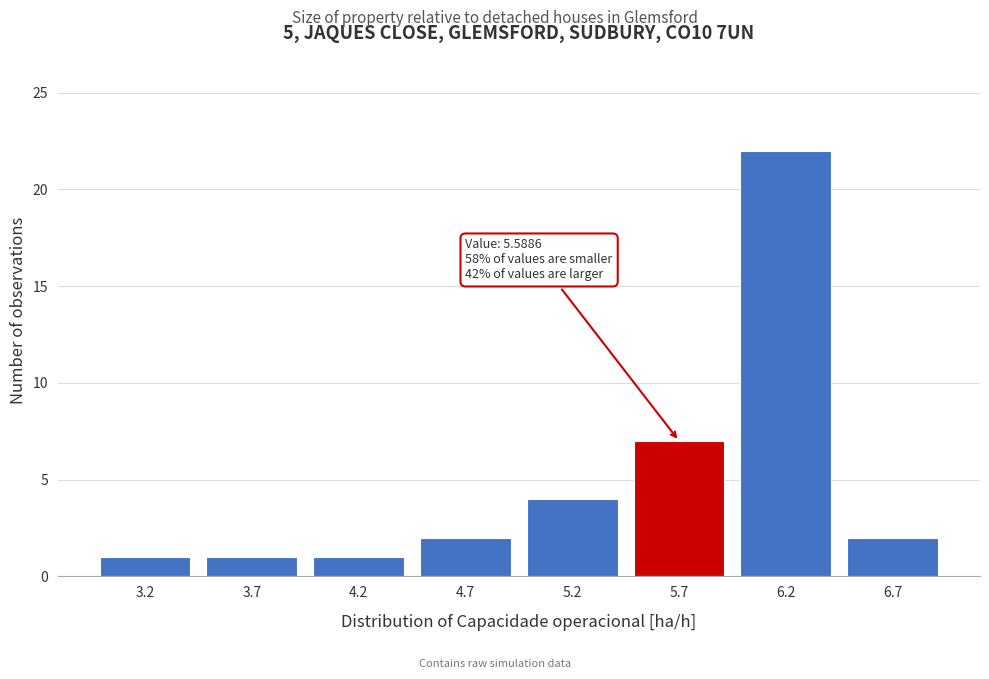

Which range on the x-axis has the tallest bar?

6.0 to 6.5